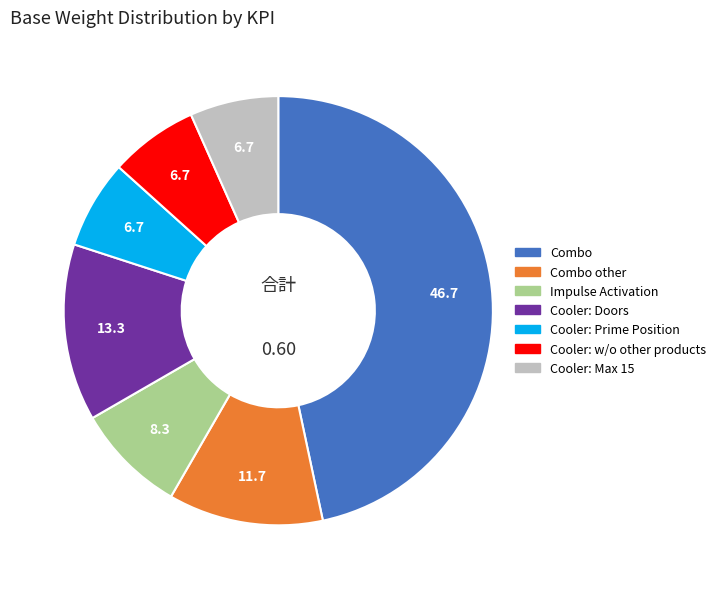

Which slice is the largest?

Combo